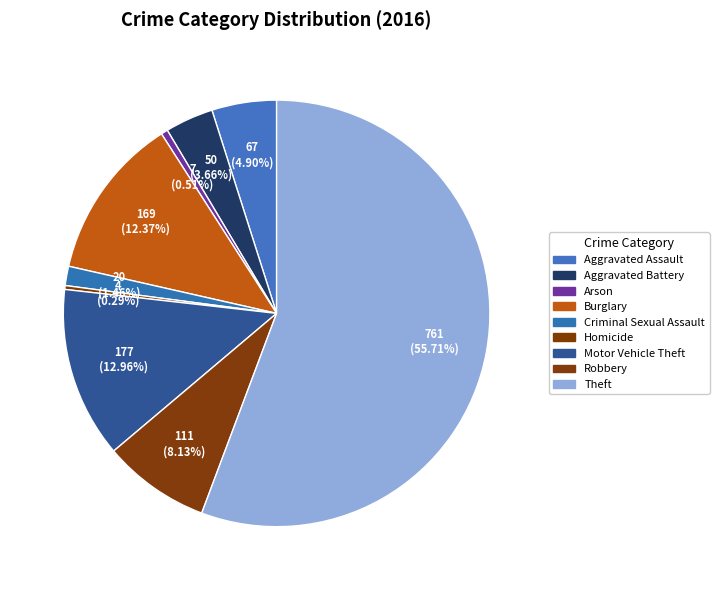

Between Homicide and Arson, which is larger?

Arson